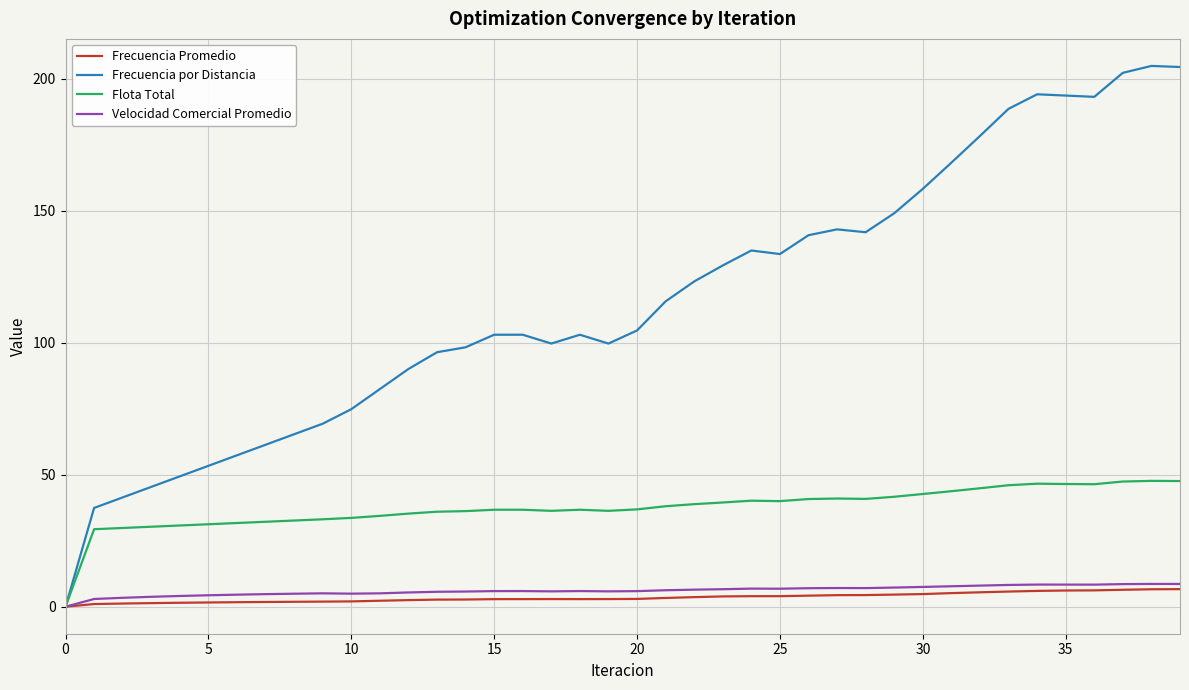

Which series has the widest spread of values?

Frecuencia por Distancia